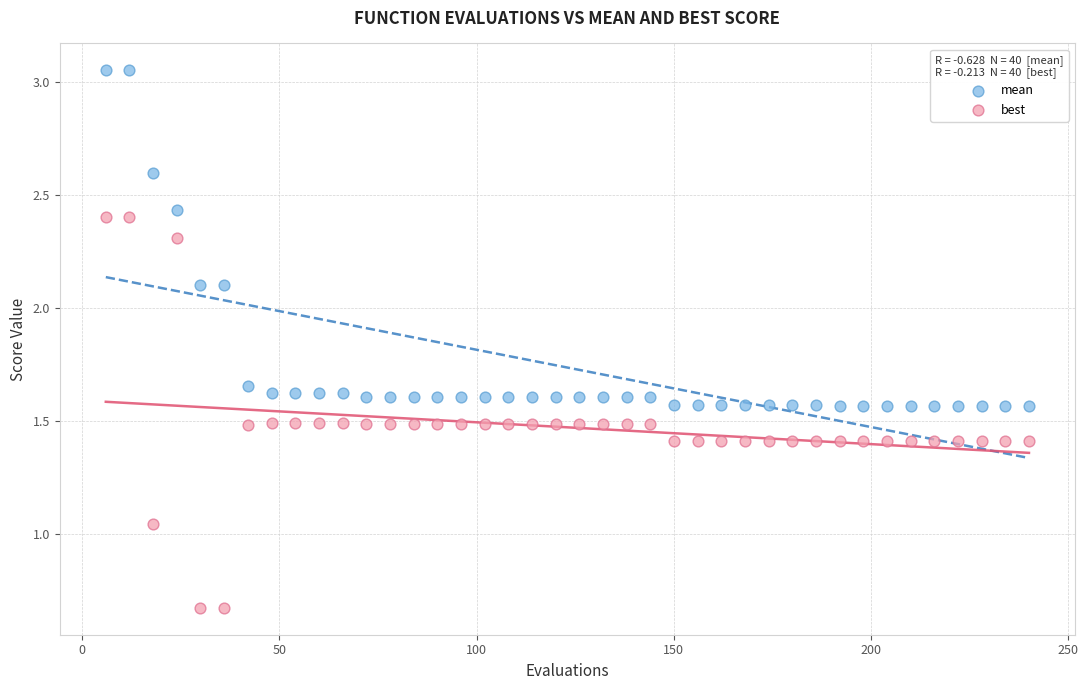

Which series has the widest spread of Y values?

best